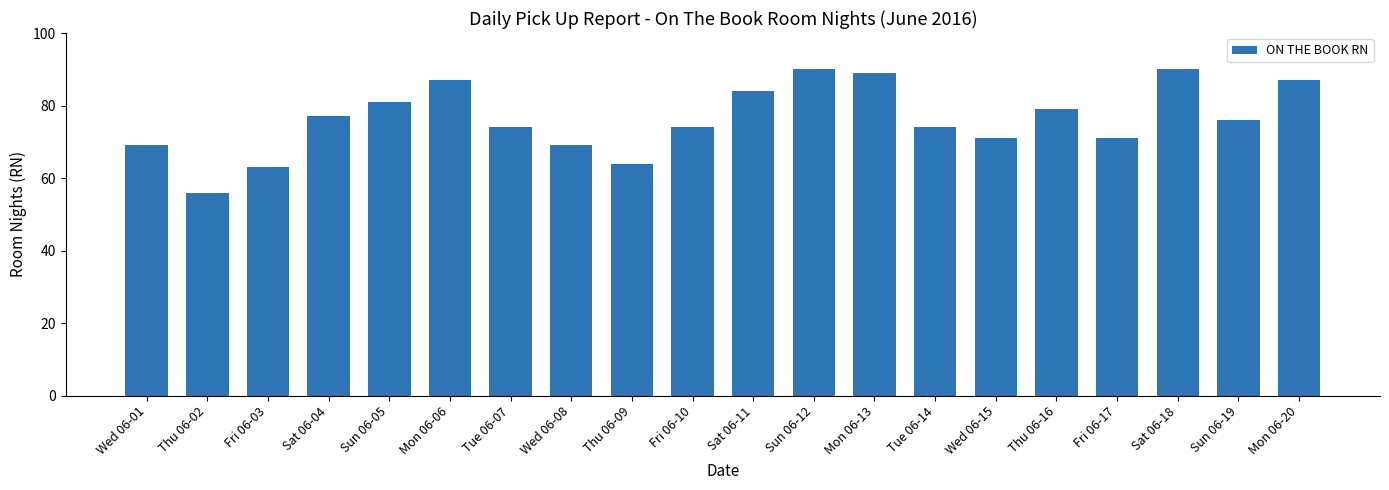

What is the value of the 19th bar from the left?

76